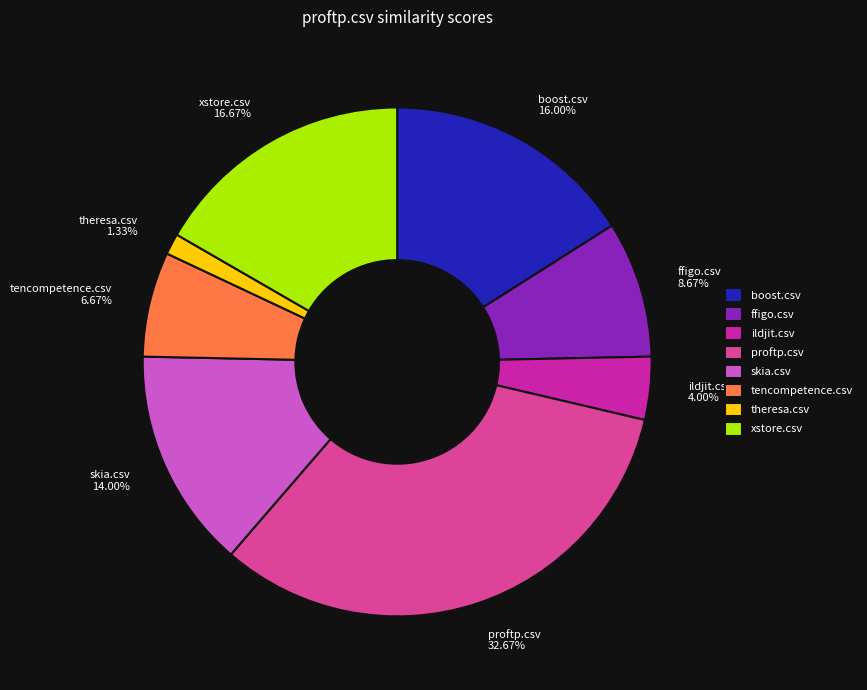

Which slice is the largest?

proftp.csv